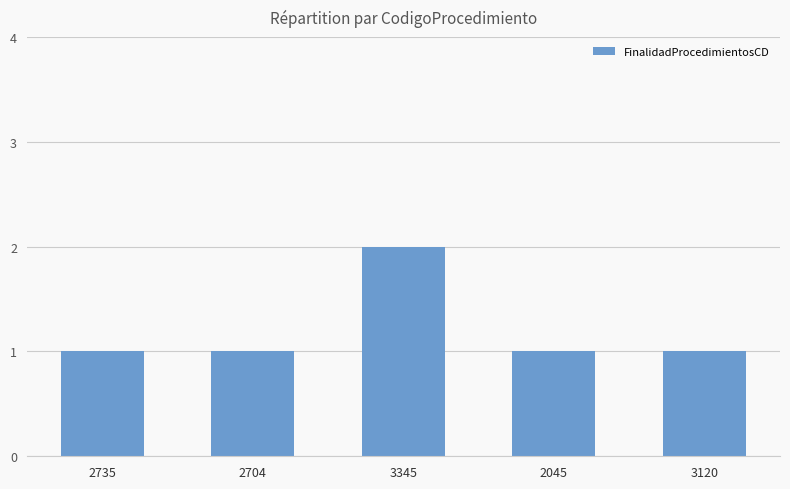

What is the change in value from 3345 to 2045?

-1